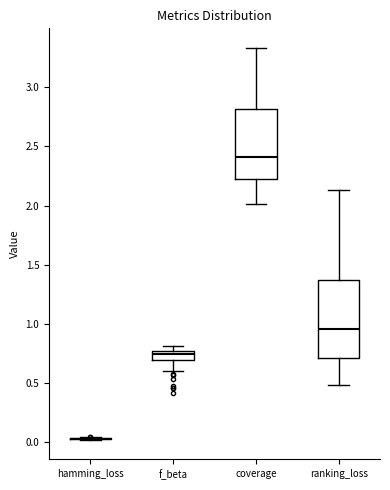

Reading left to right, transcribe this box plot: for each box, give where its median line is, the range the box spans, and where its two whiskers end, as read against the y-axis. The values are not printed on the chart, so give them approximately, as read against the axis.

hamming_loss: box collapsed to a line at 0.05, whiskers 0.00 to 0.05
f_beta: median 0.75 (just below the box's upper edge), box 0.70 to 0.75, whiskers 0.60 to 0.80
coverage: median 2.40, box 2.25 to 2.80, whiskers 2.00 to 3.35
ranking_loss: median 0.95, box 0.70 to 1.40, whiskers 0.50 to 2.15